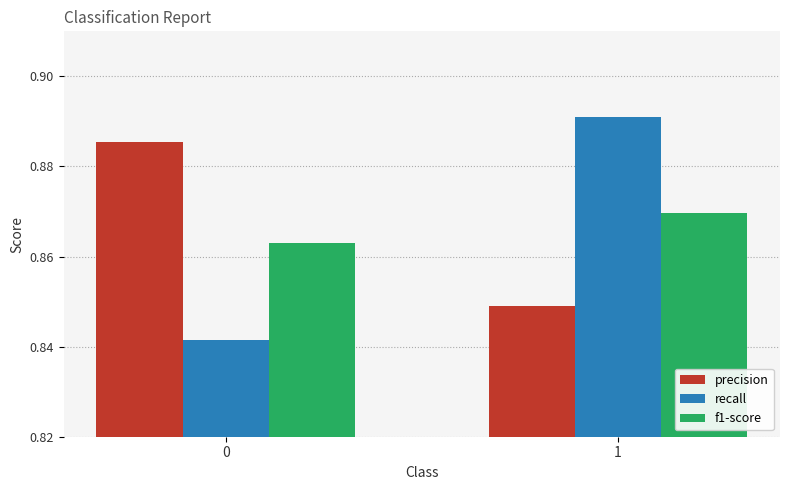

How many categories are shown in the chart?

2